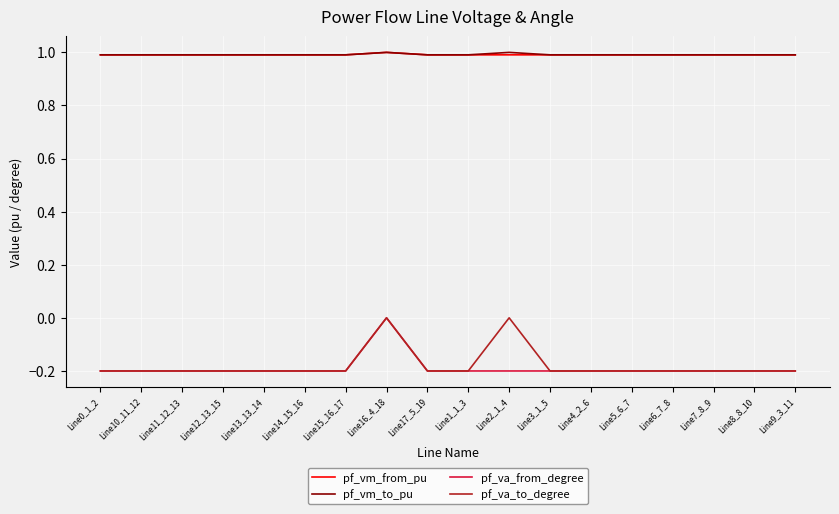

What position from the left is Line9_3_11?

18